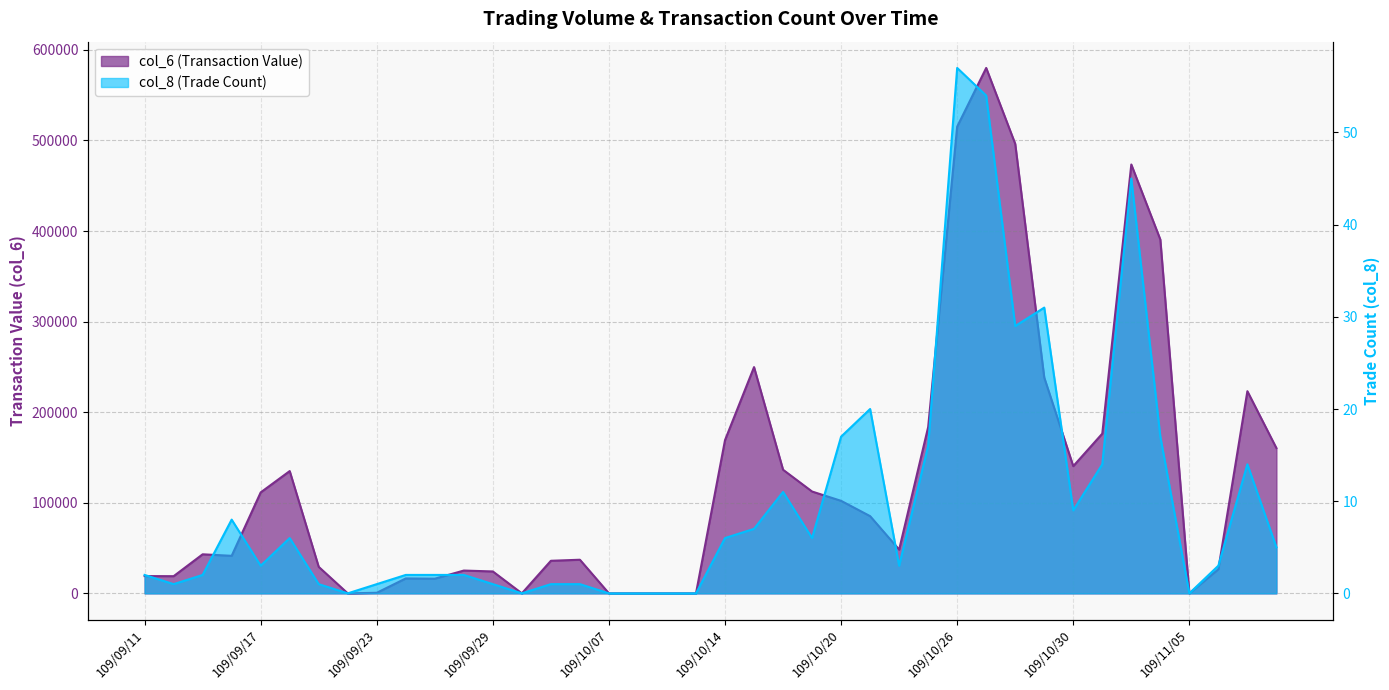

Where is the first local minimum for col_6?

109/09/14